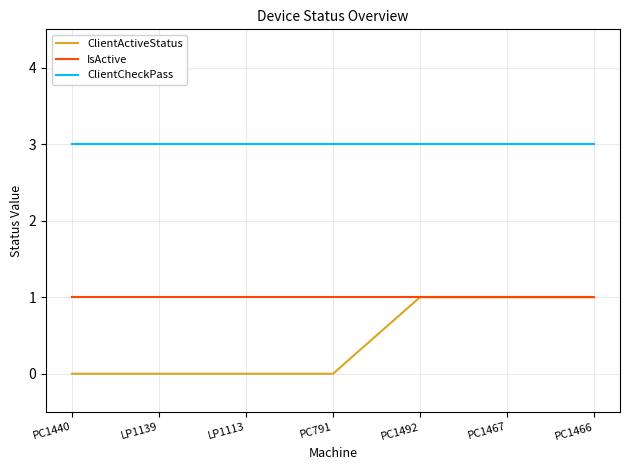

List the series in order of their overall mean, highest first.

ClientCheckPass, IsActive, ClientActiveStatus